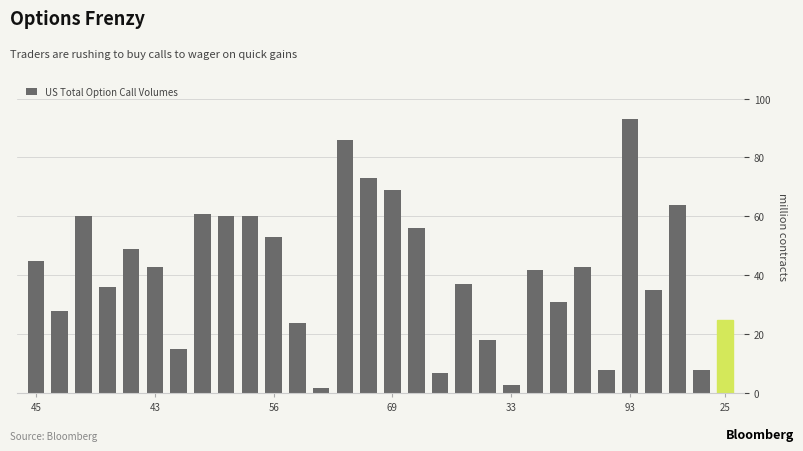

What is the greatest value displayed?

93